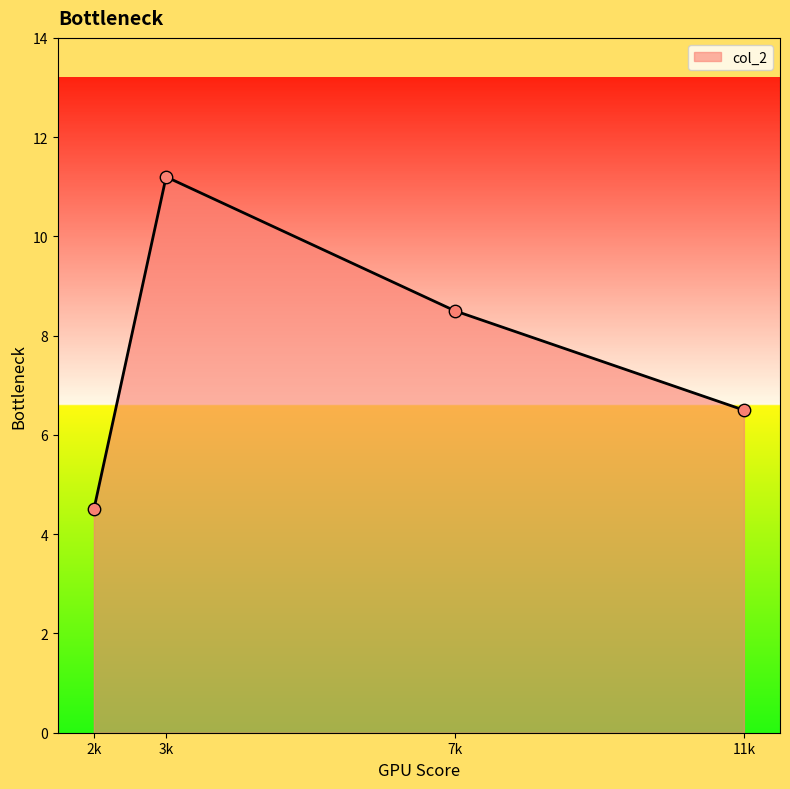

Which has a higher value, 3k or 7k?

3k